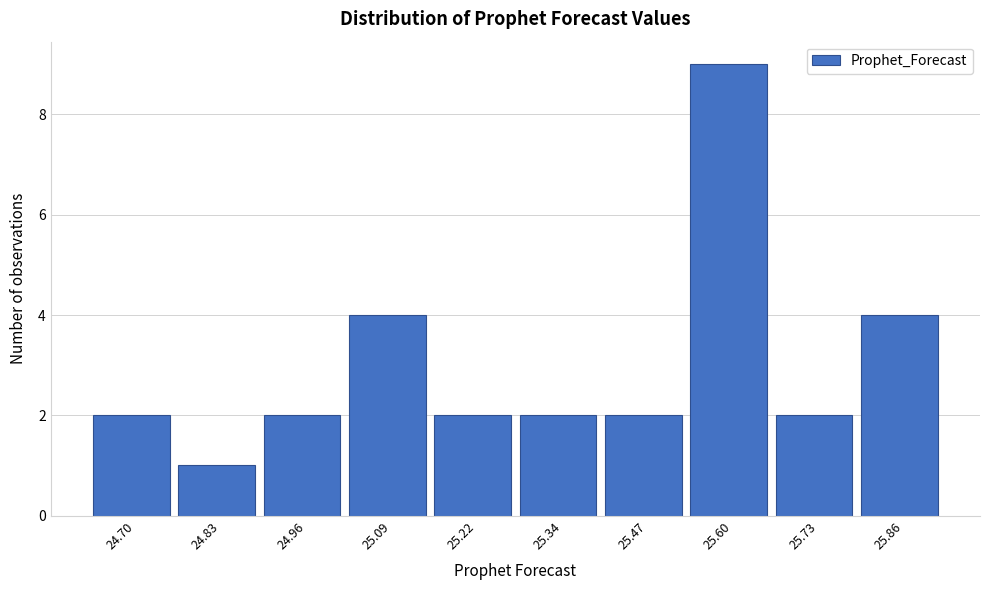

Reading left to right, list all the values displayed in this chart.

24.70=2	24.83=1	24.96=2	25.09=4	25.22=2	25.34=2	25.47=2	25.60=9	25.73=2	25.86=4